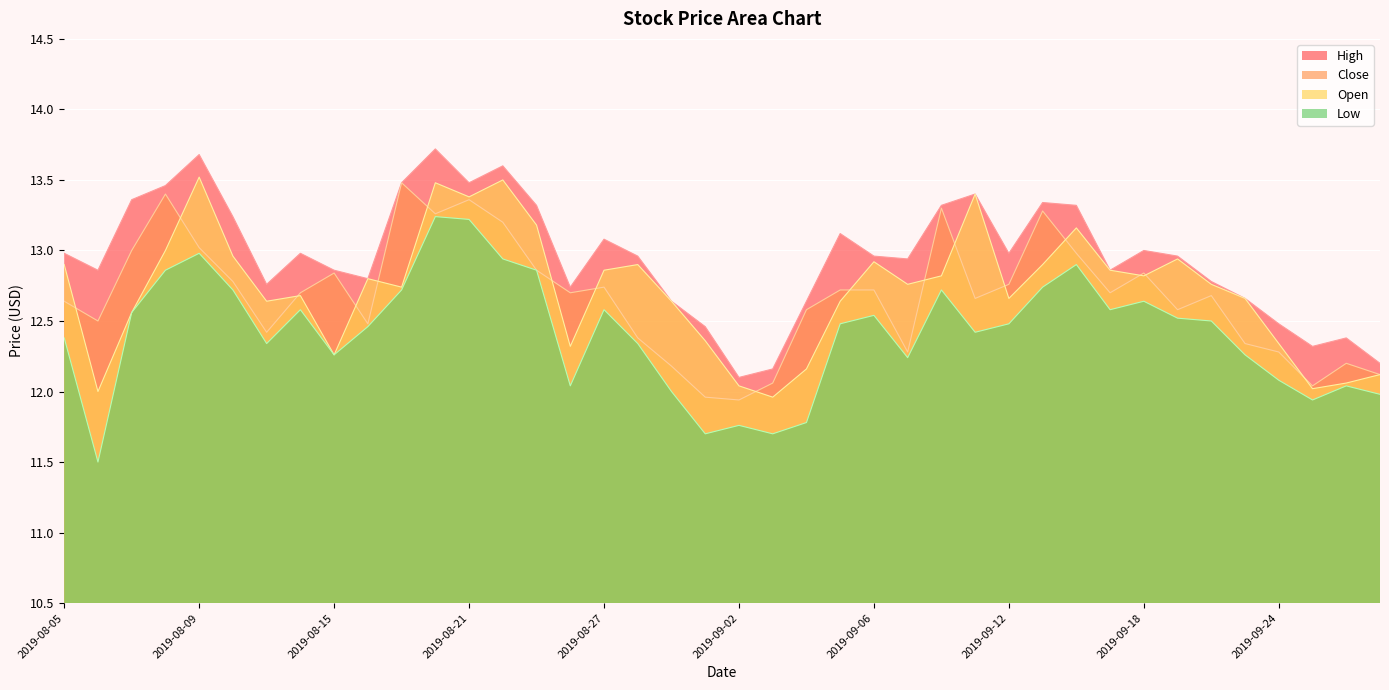

Read the Low value at 2019-08-22.

12.9